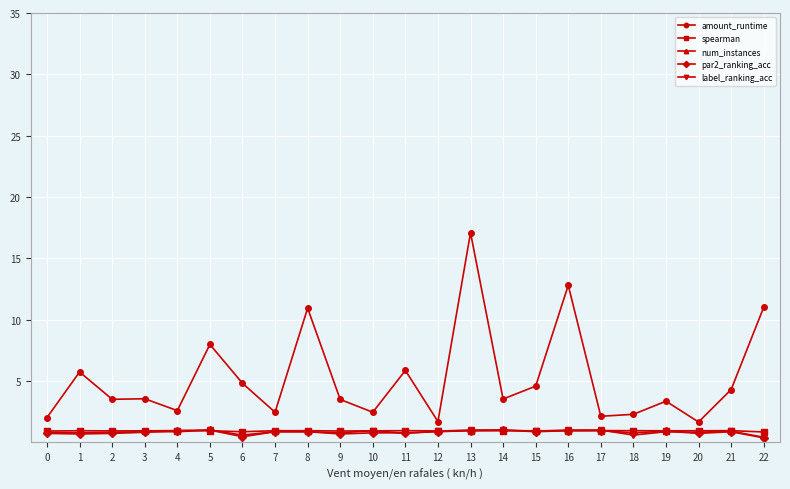

How many lines are shown in the chart?

5